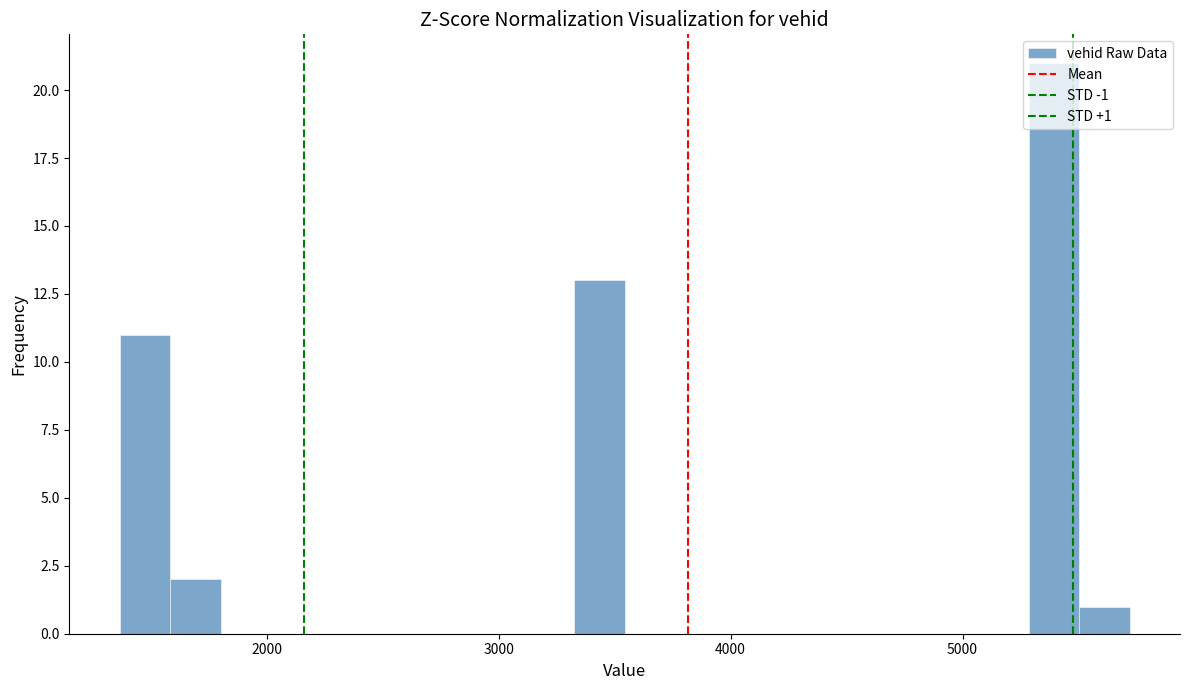

Around what value on the x-axis is the tallest bar? Give the approximate position of its centre, as read against the axis.

5400